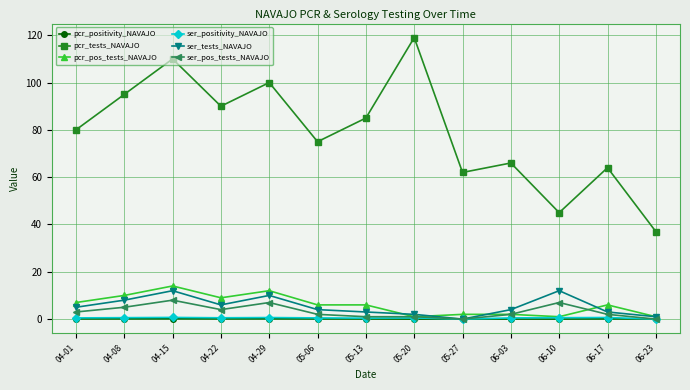

Count the number of data series in this chart.

6